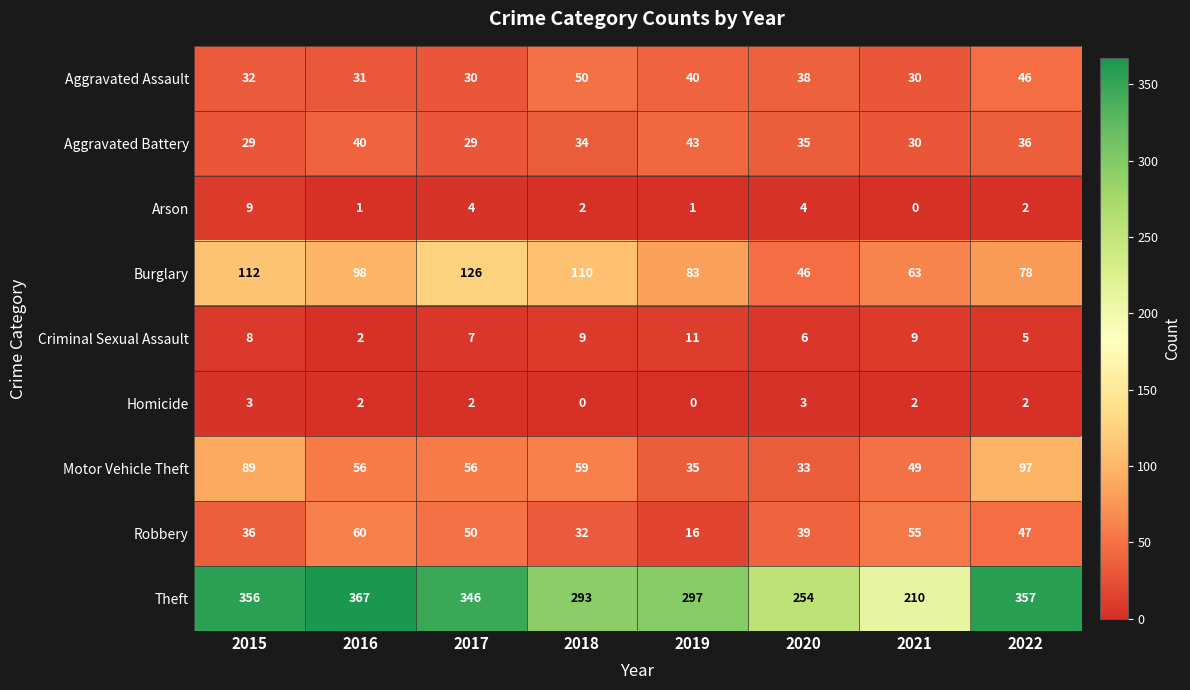

Which label corresponds to the largest value in the chart?

2016